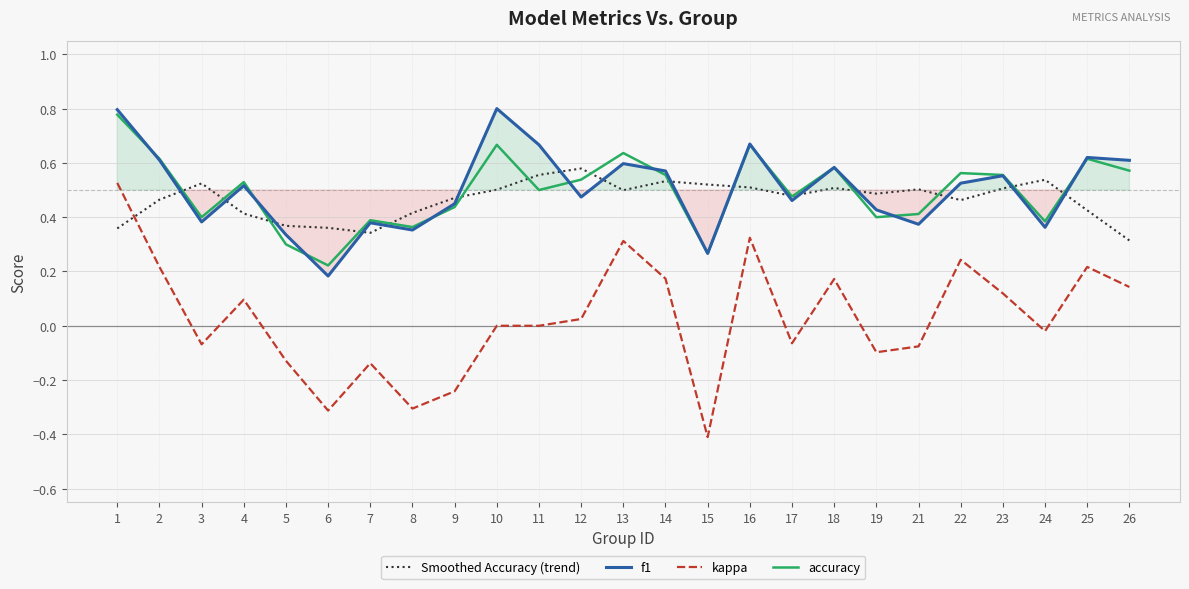

Is this an area chart (filled region under the line)?

No